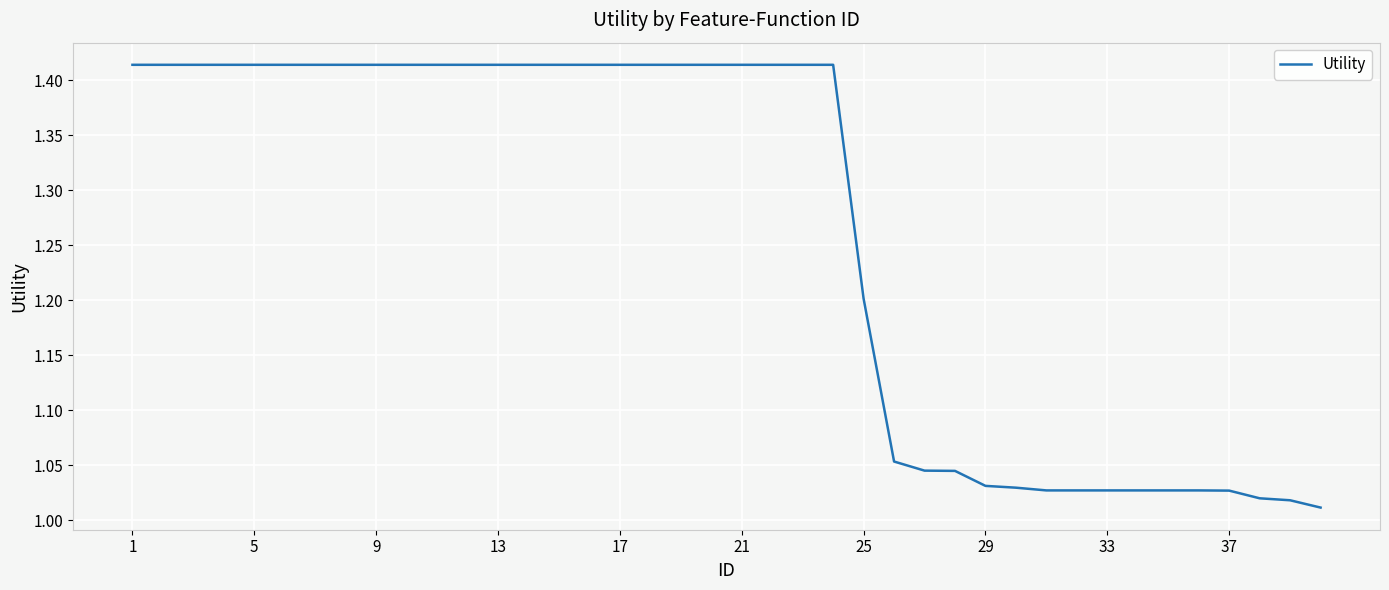

What is the difference between the maximum and minimum values?

0.4